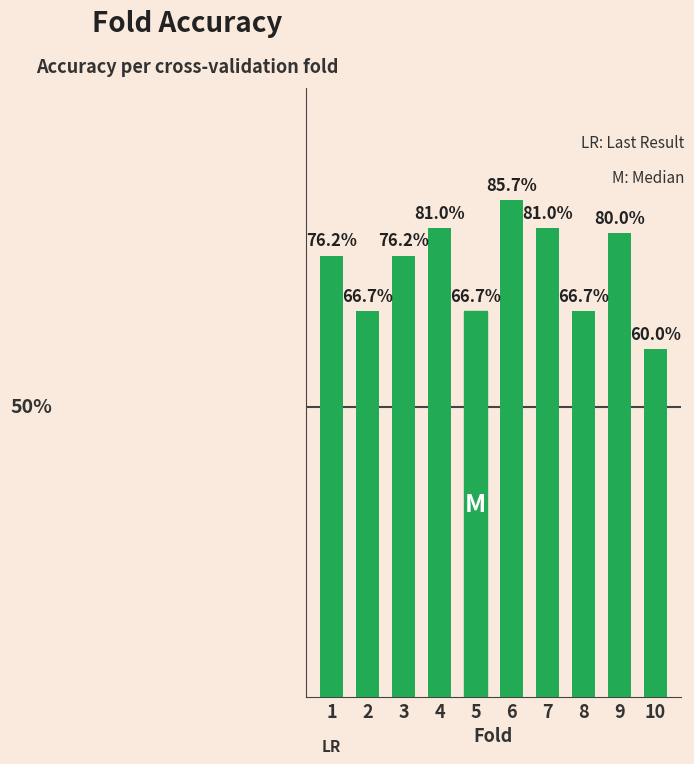

Are the bars horizontal?

No